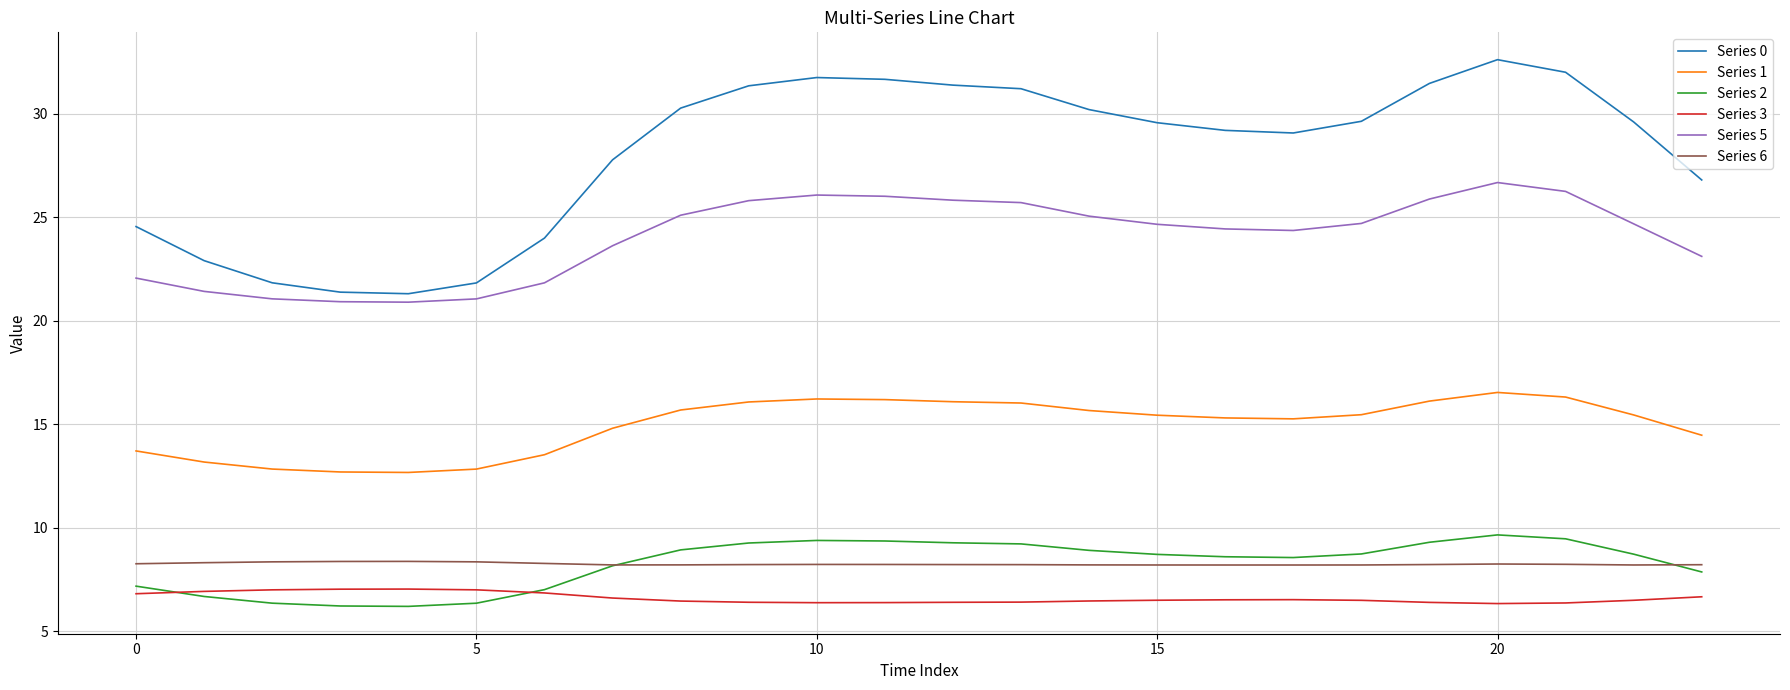

Which series has the largest total across all categories?

Series 0